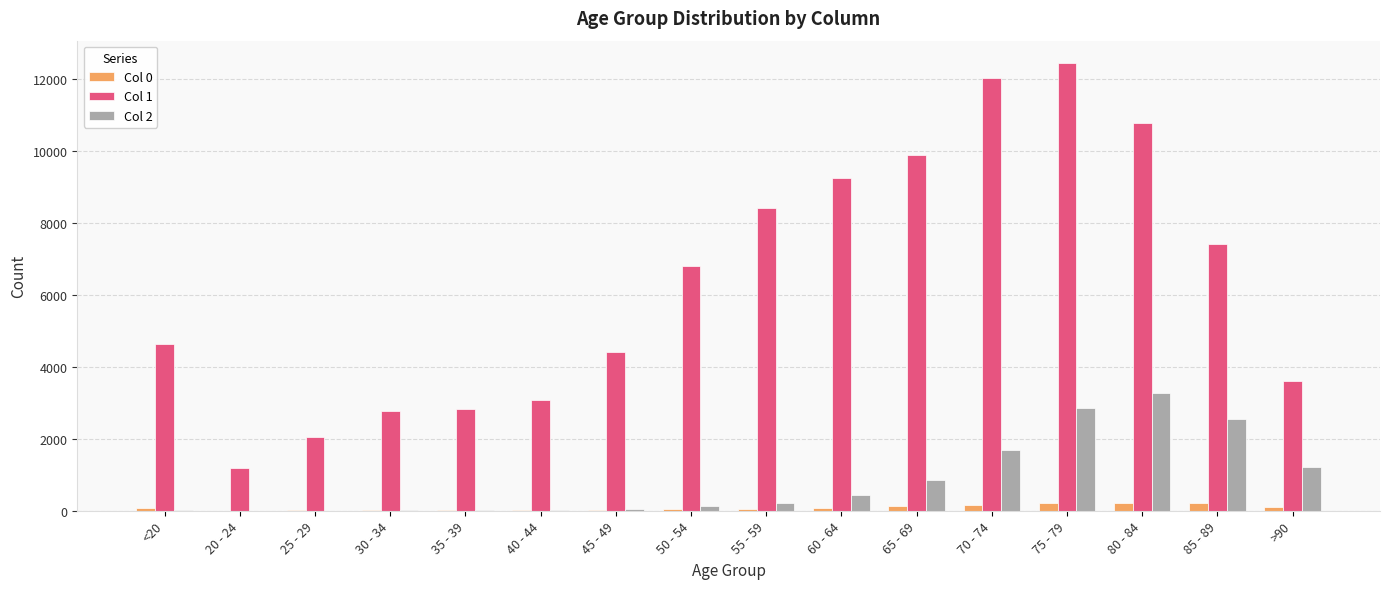

What is the spread (max minus min) of values at 35 - 39?

2797